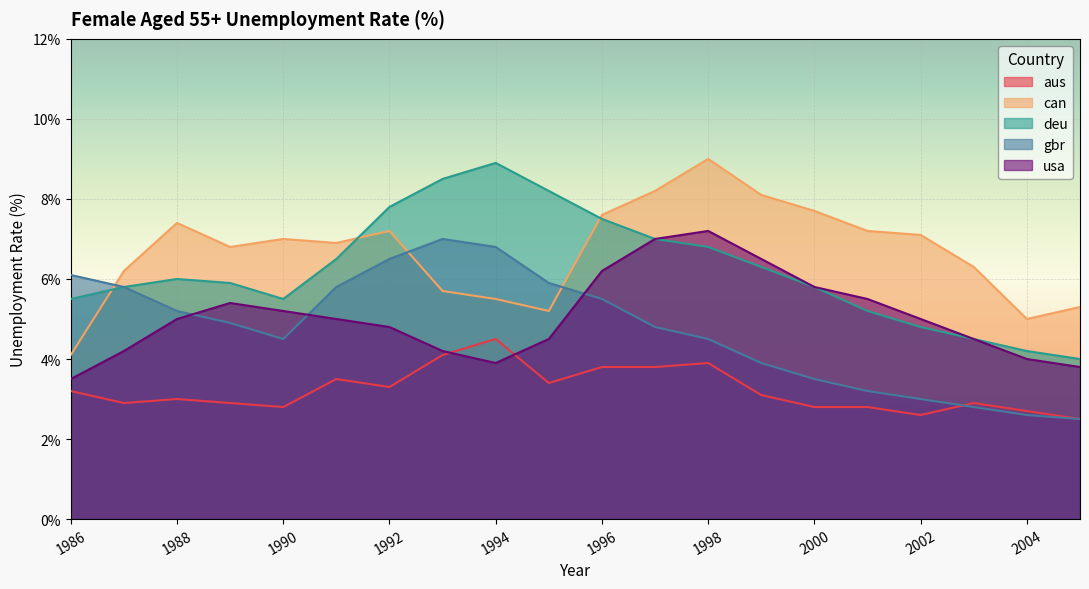

At which category does gbr reach its first local valley?

1990